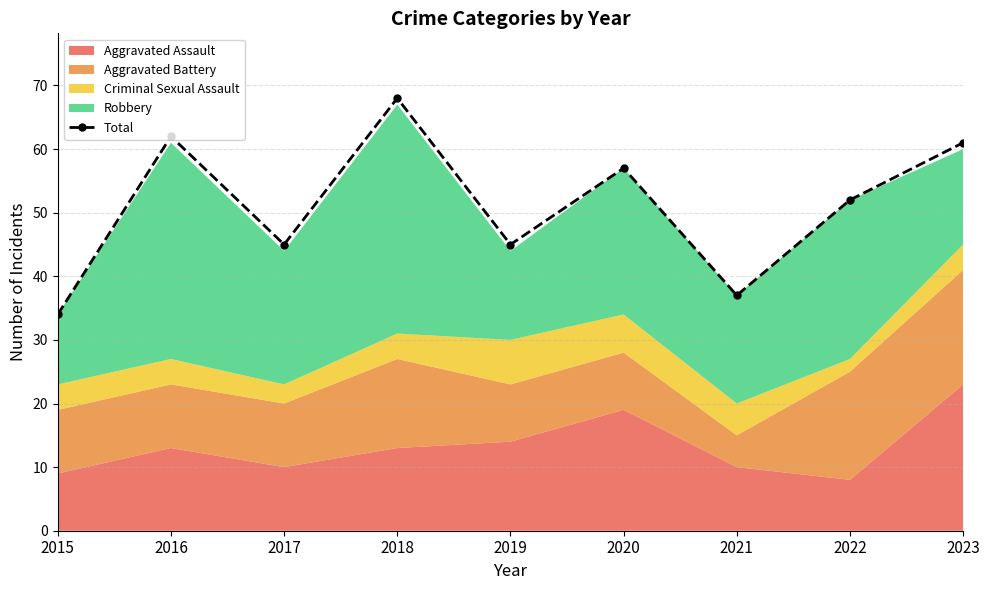

The chart shows a value of 62 at 2016. True or false?

True